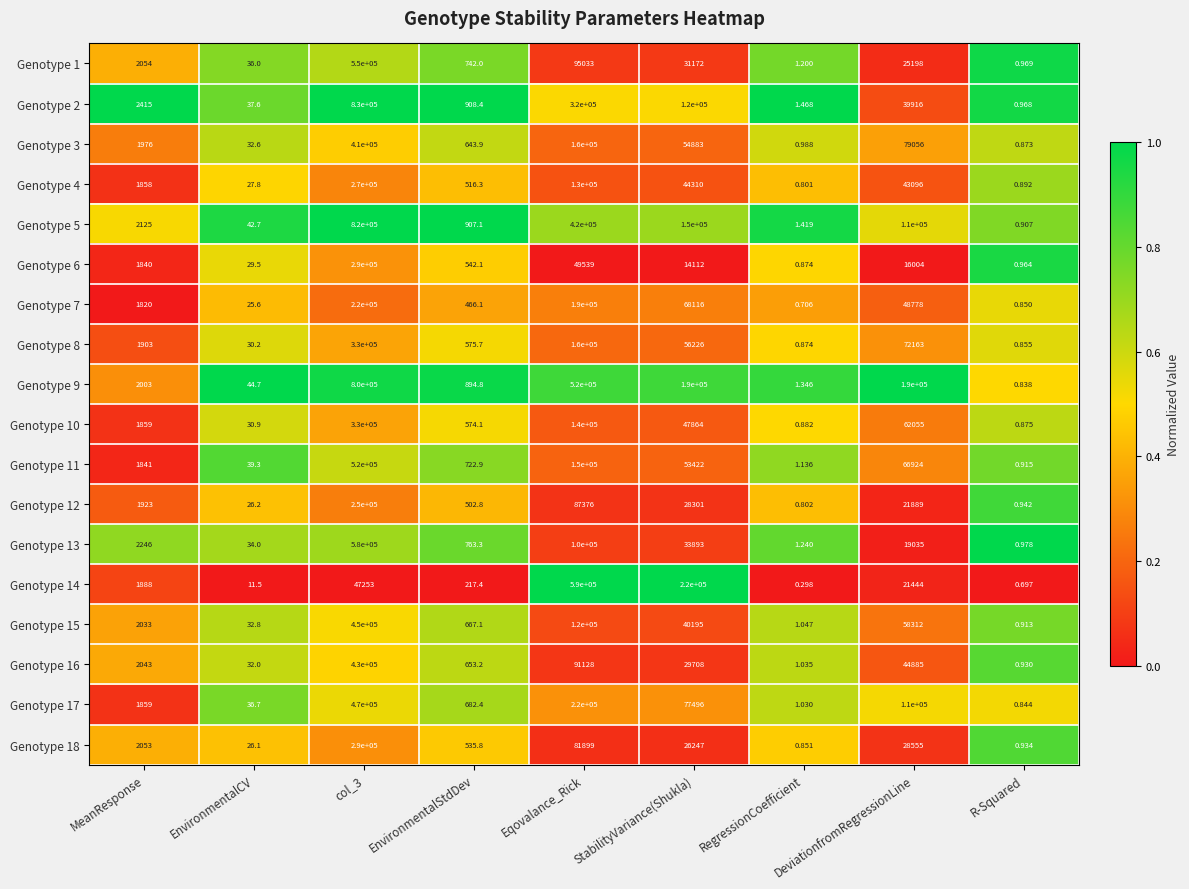

Which category has the lowest value across all series?

RegressionCoefficient